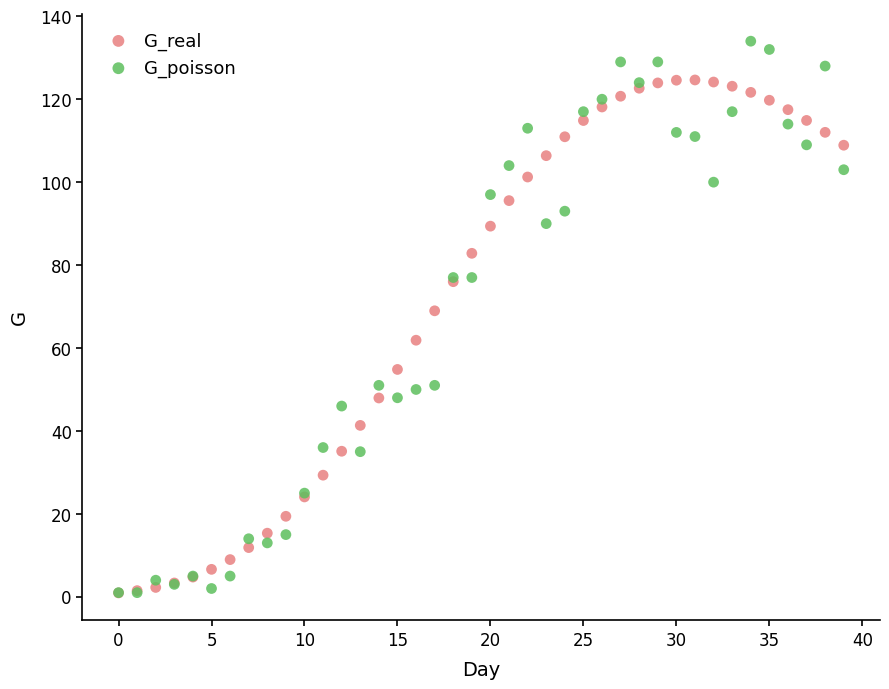

In the G_poisson series, what Y value is closest to 67?

77.0